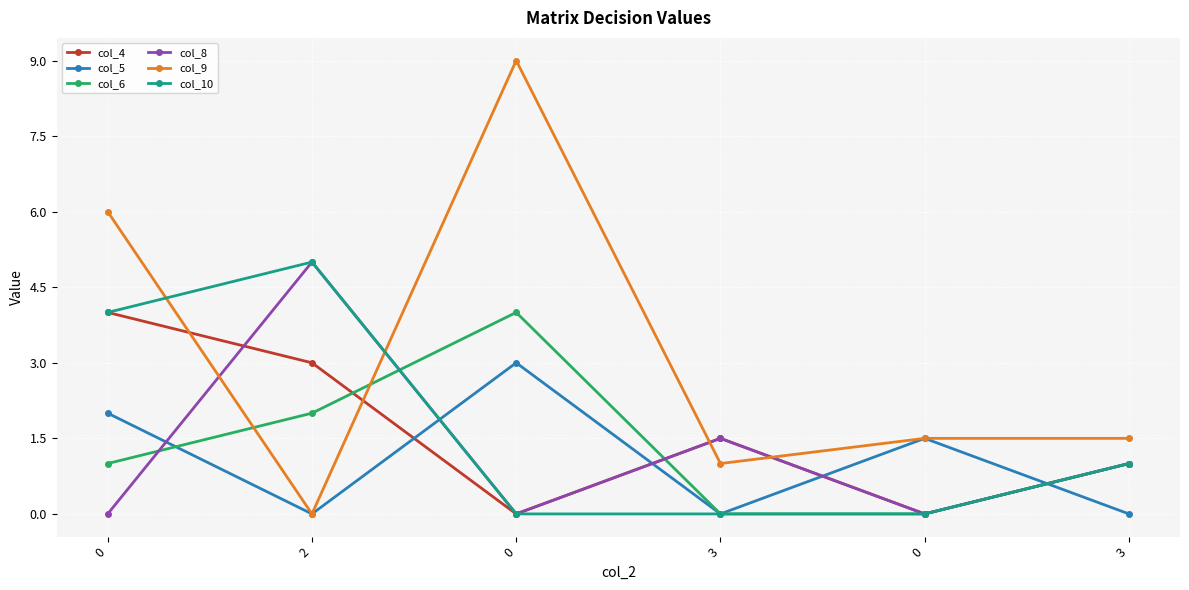

Is this an area chart (filled region under the line)?

No